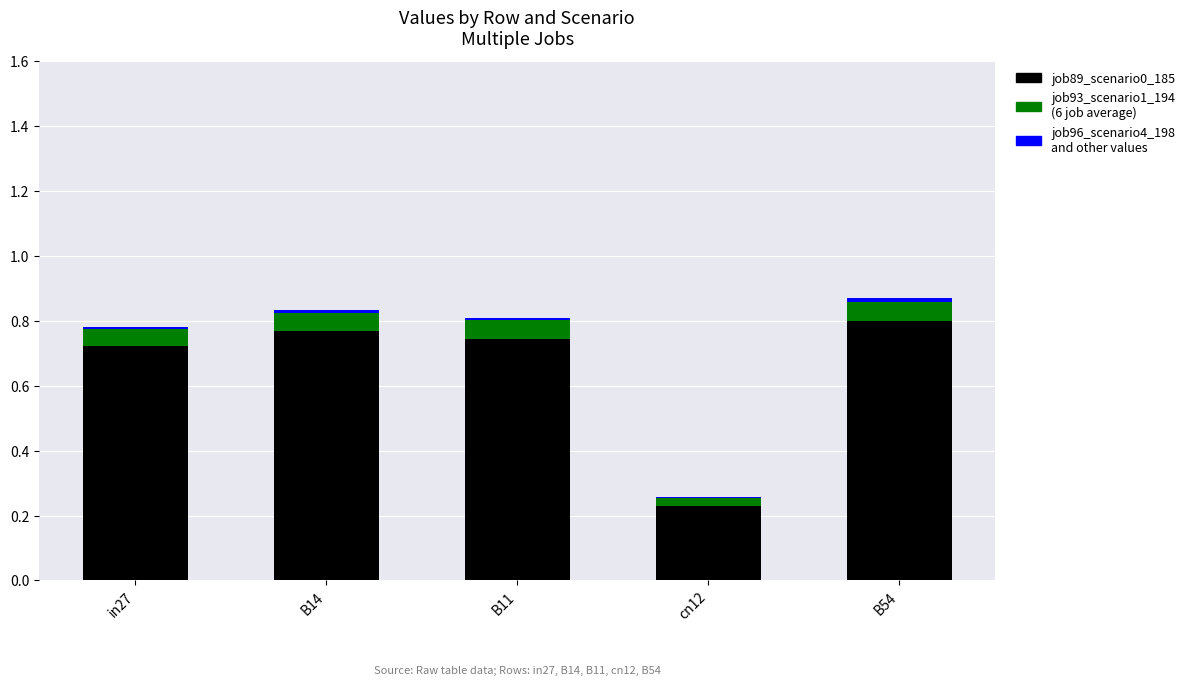

What is the total value across all series at cn12?

0.3